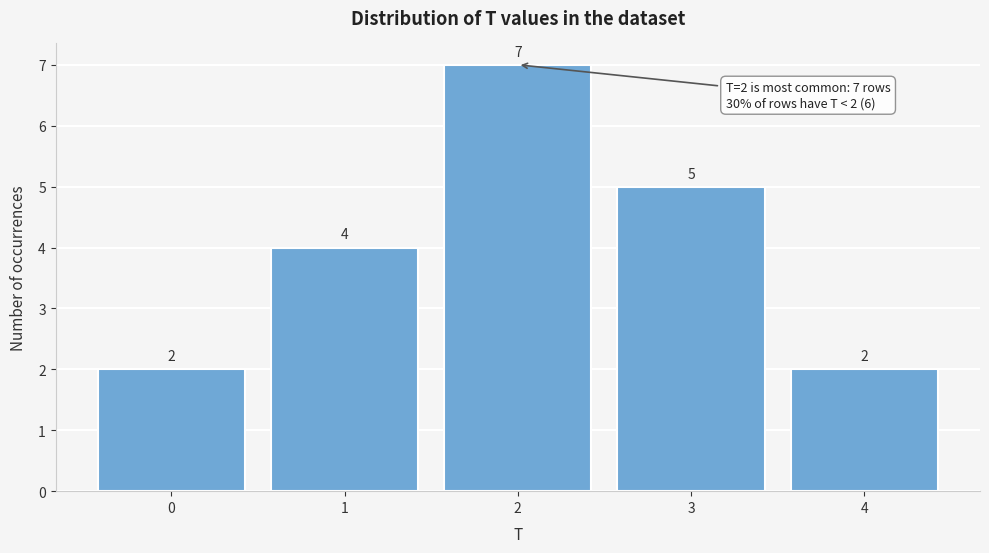

Reading right to left, list all the values displayed in this chart.

2	5	7	4	2